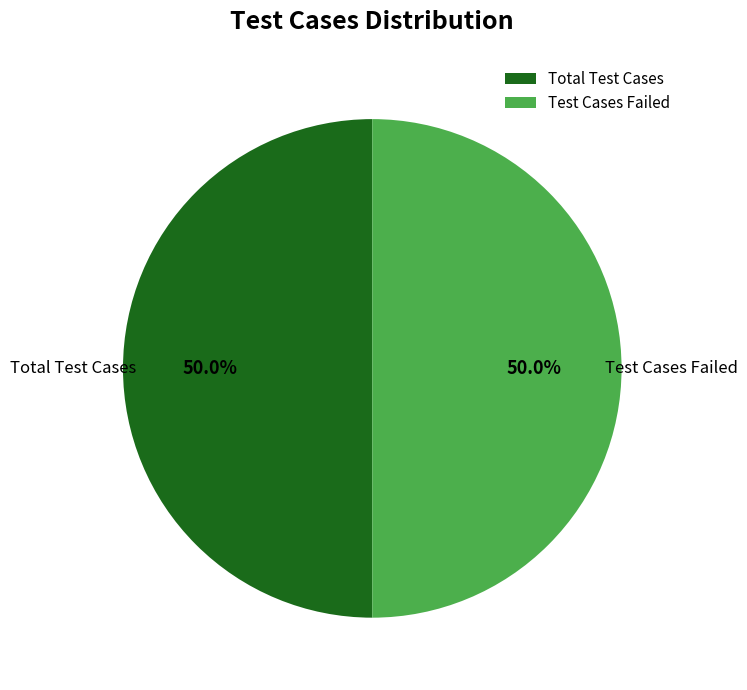

Do Total Test Cases and Test Cases Failed together represent more than half of the pie?

Yes